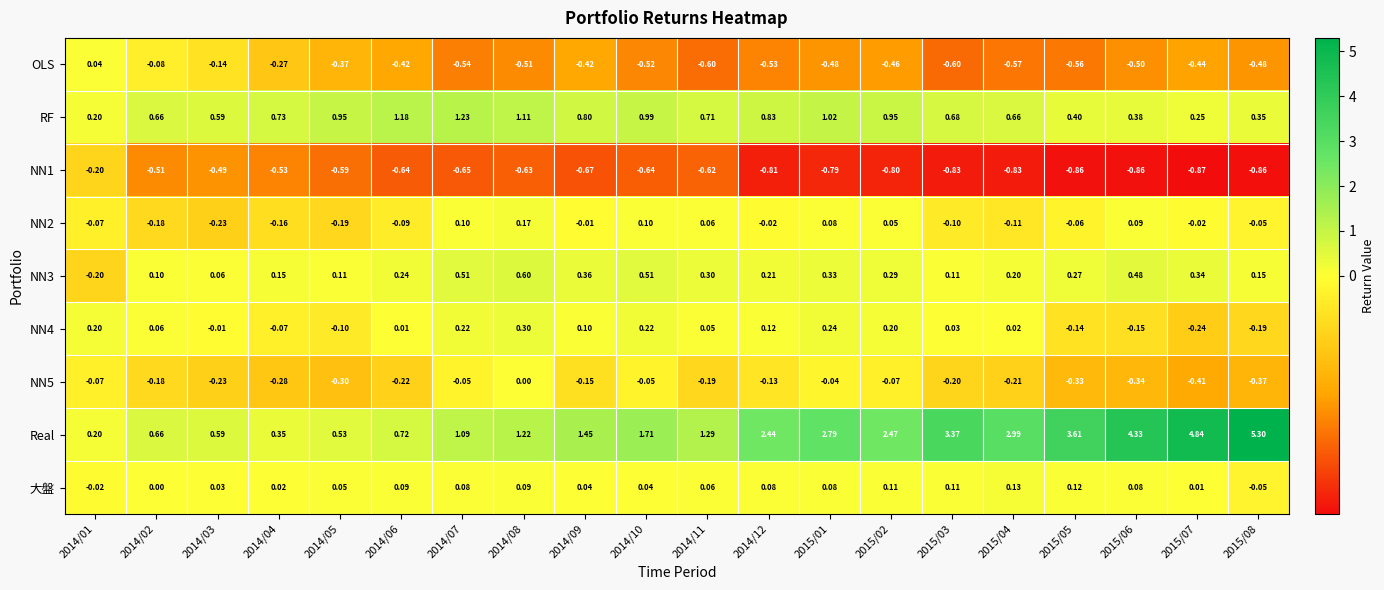

Which series has the largest total across all categories?

Real